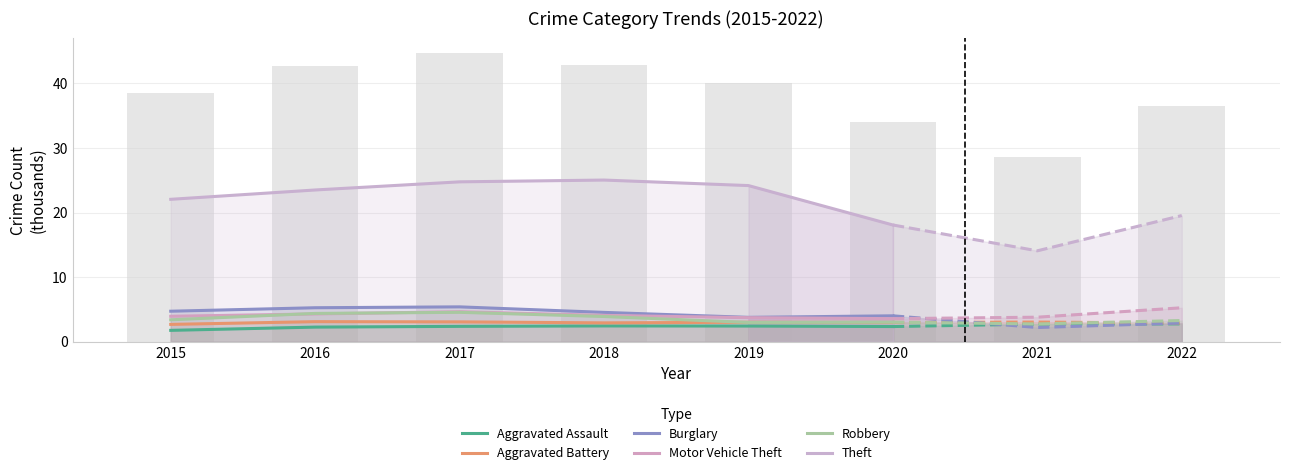

At which label is Aggravated Assault closest to 2?

2015